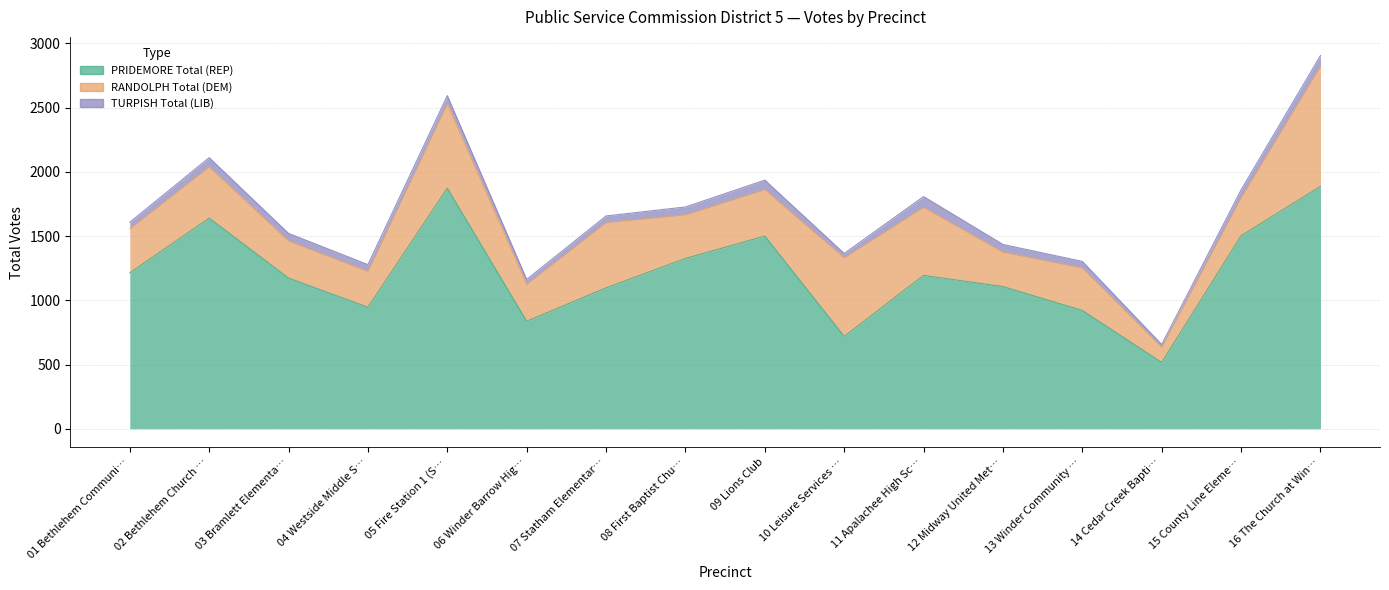

Rank the series by their maximum value, from lowest to highest.

TURPISH Total (LIB), RANDOLPH Total (DEM), PRIDEMORE Total (REP)